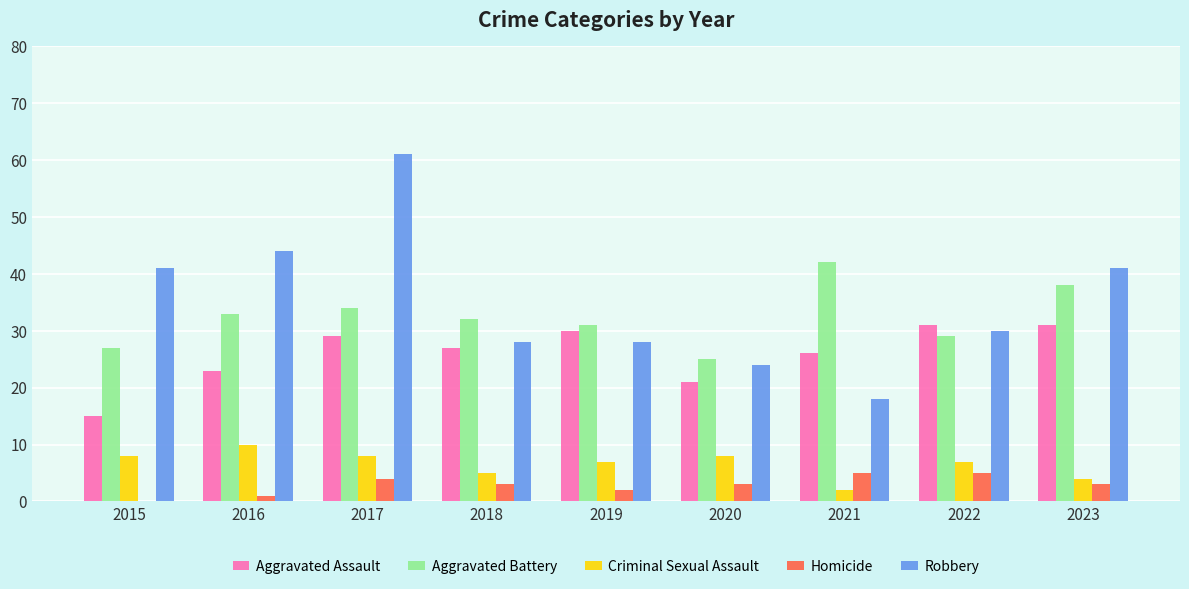

What is the sum of all Aggravated Battery values?

291